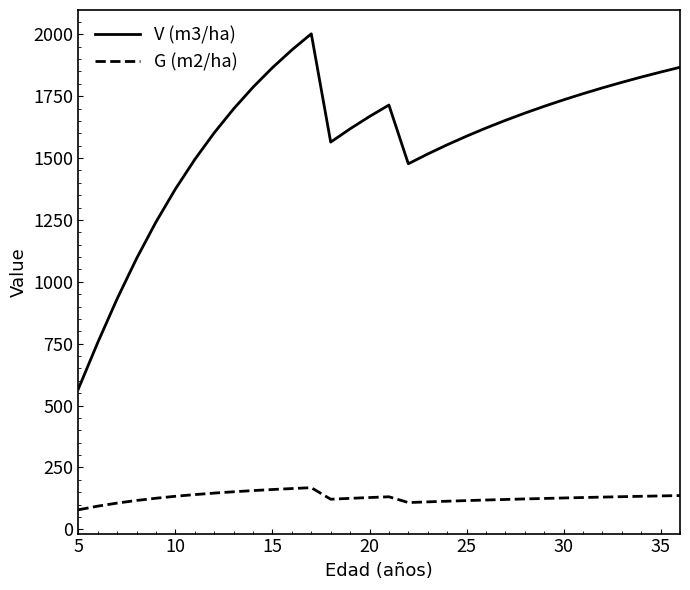

True or false: V (m3/ha) and G (m2/ha) intersect in this chart.

False